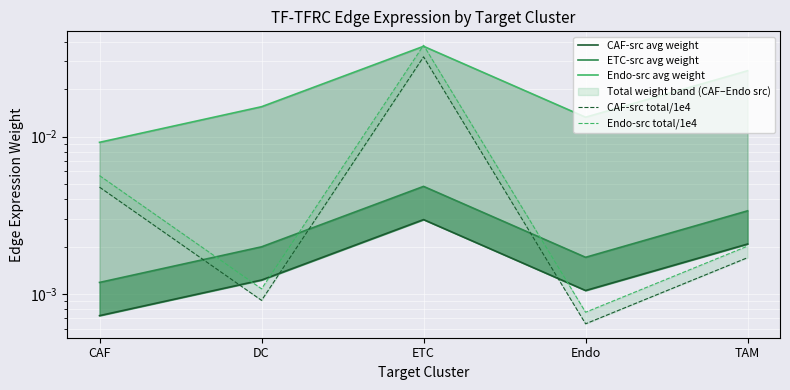

How many interior local valleys does the CAF-src avg weight series have?

1